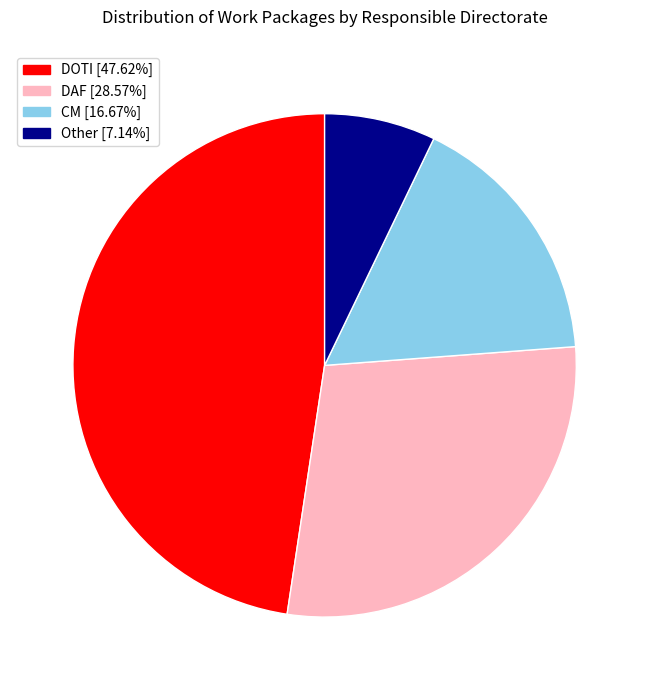

Is DOTI the majority of the pie?

No